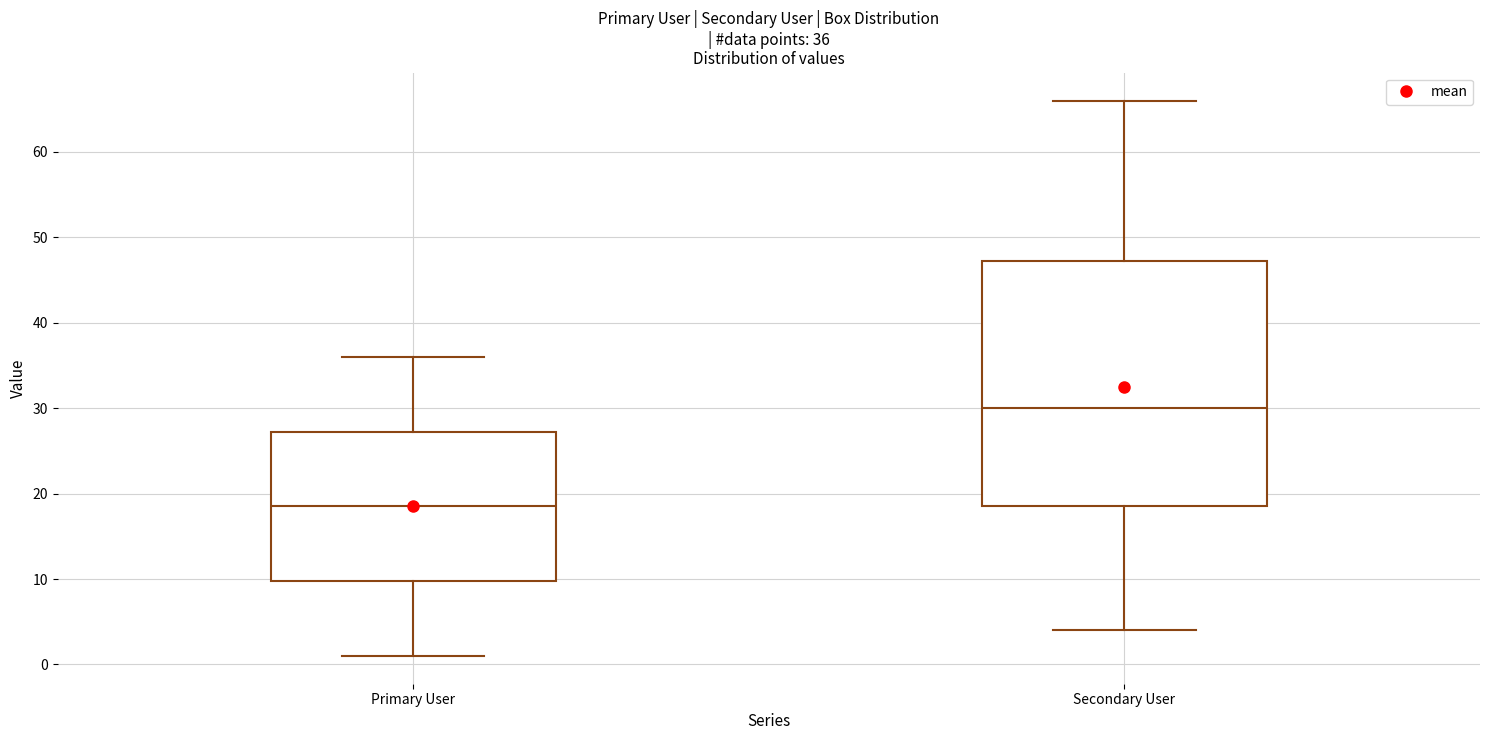

Comparing the boxes themselves (not the whiskers), which one is the tallest?

Secondary User